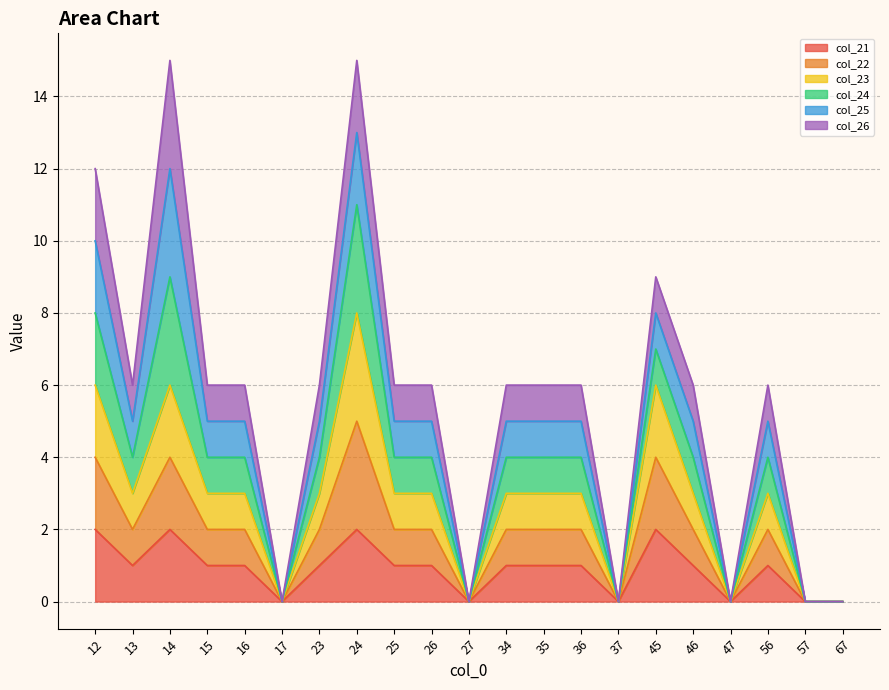

Count the col_21 values in the range 0 to 1.

17